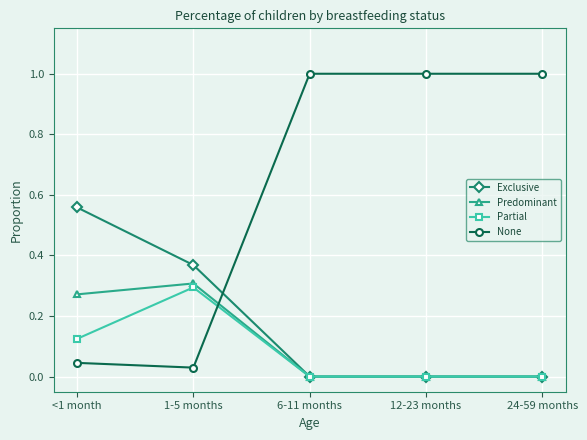

True or false: None and Exclusive cross at least once.

True